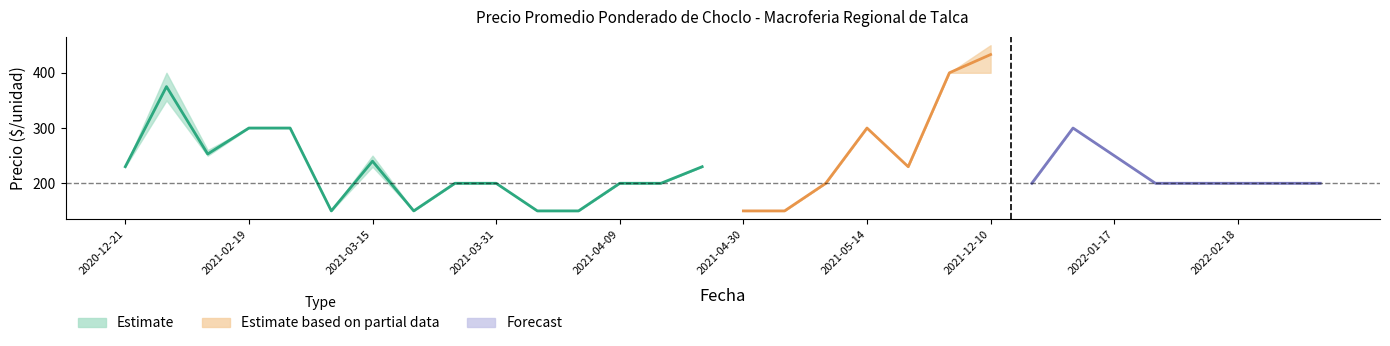

How many data points in Precio minimo are above 200?

13